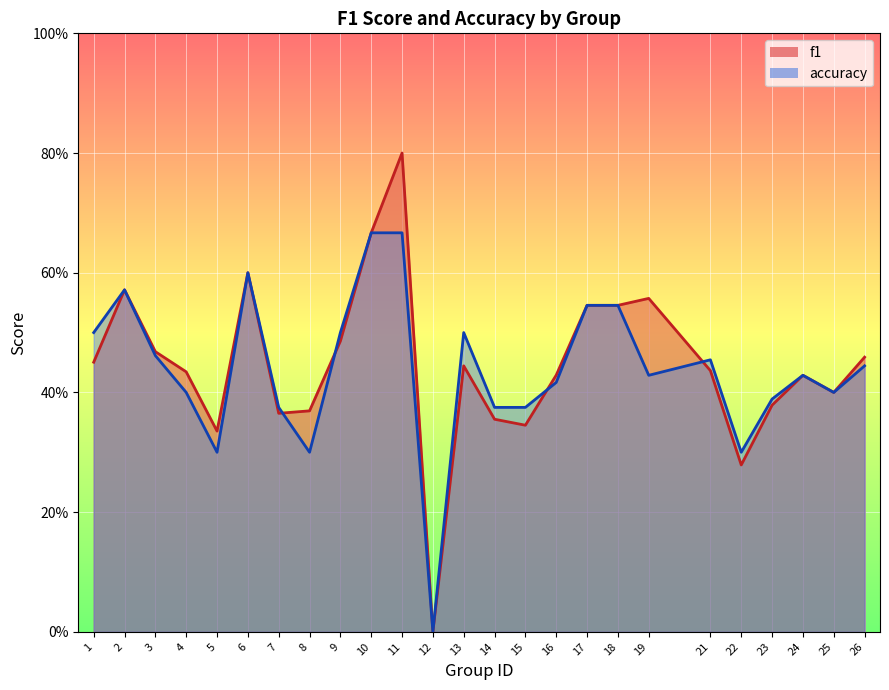

List the series in order of their overall mean, lowest first.

accuracy, f1